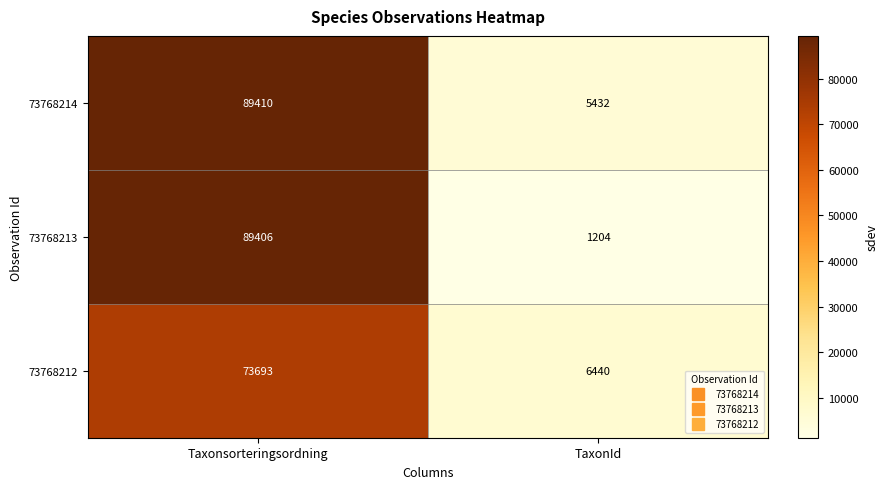

Which series changed the most between Taxonsorteringsordning and TaxonId?

73768213